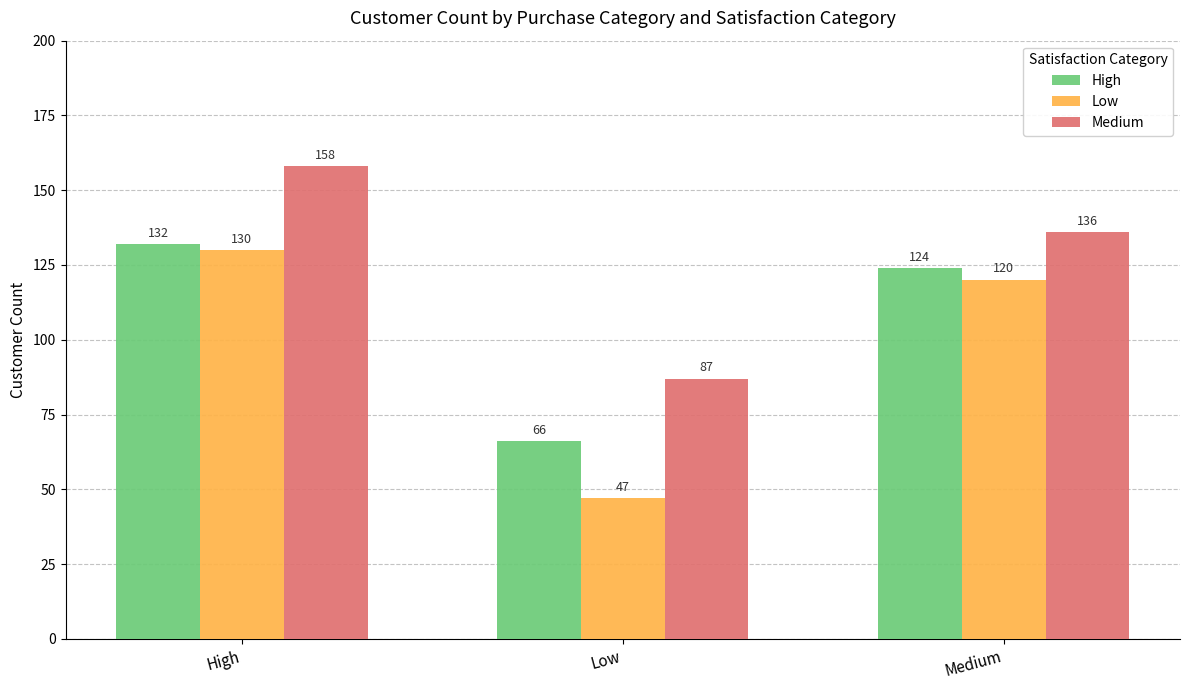

What are all the series names shown in the legend?

High, Low, Medium